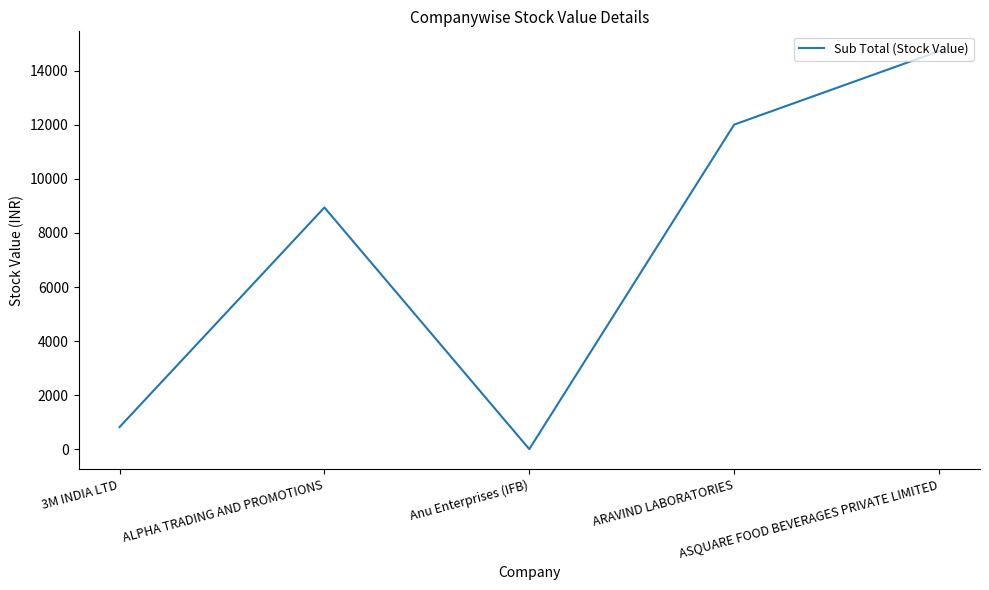

What is the sum of all values?

36499.9